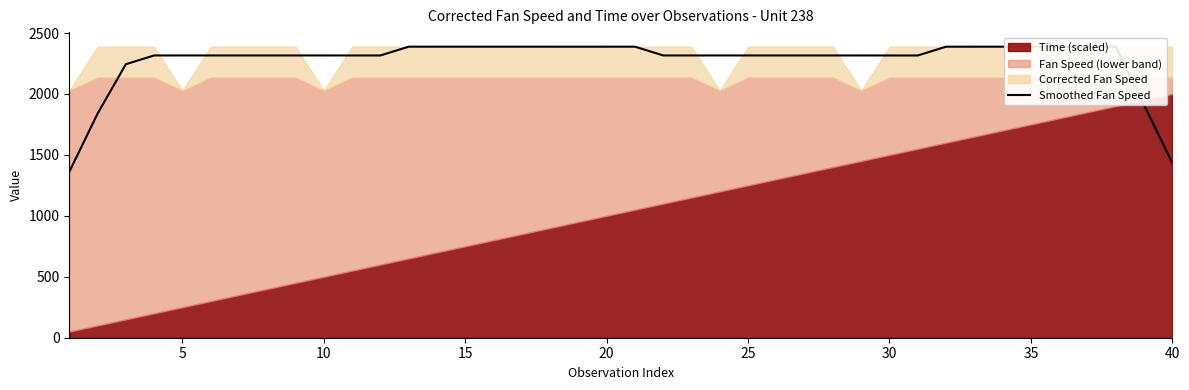

What is the lowest value of the Smoothed Fan Speed series?

1360.8